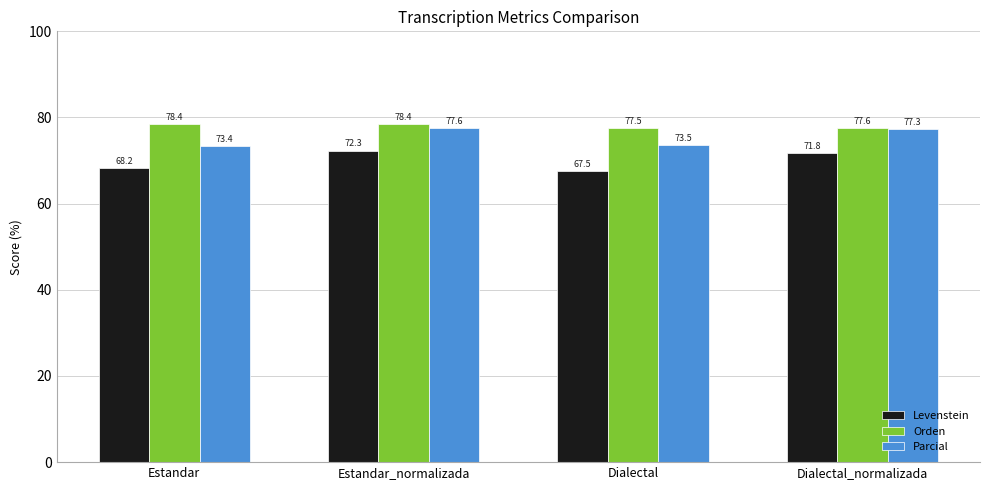

What are all the series names shown in the legend?

Levenstein, Orden, Parcial